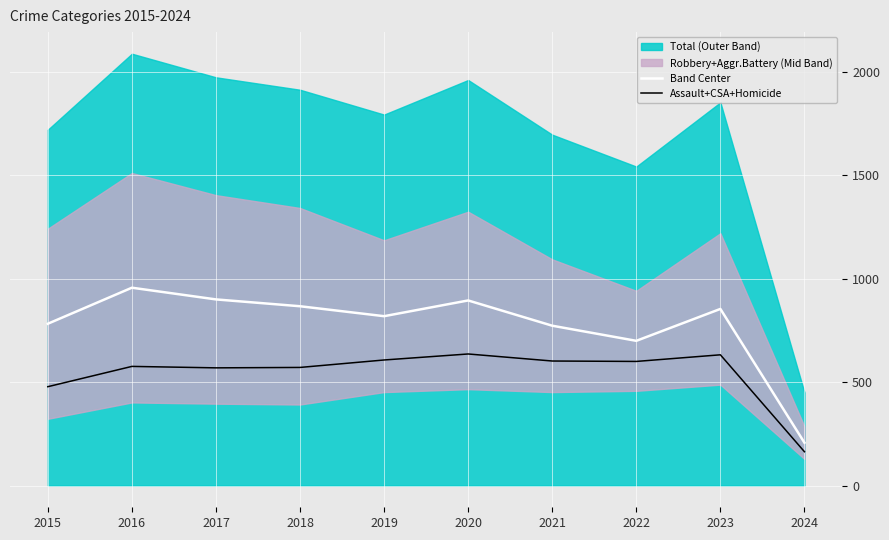

At which category is the sum across all series the highest?

2016